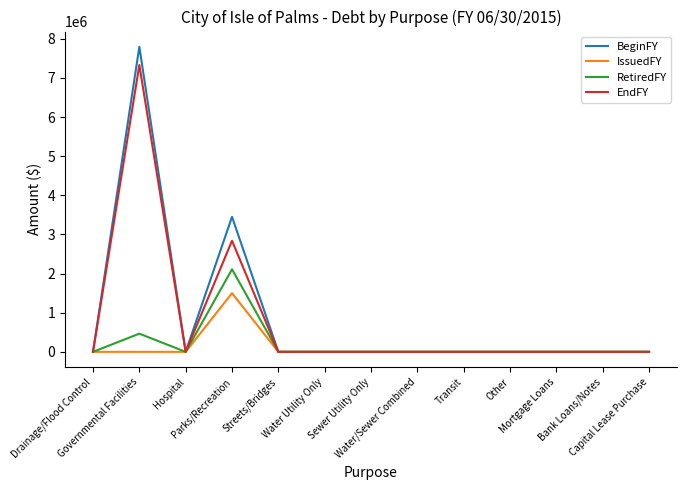

What is the highest value of the IssuedFY series?

1500000